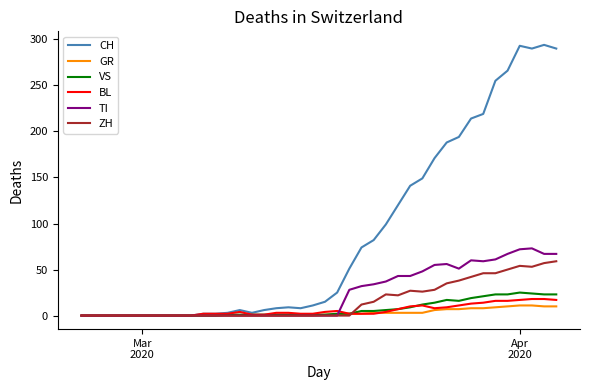

Which series has the largest total across all categories?

CH